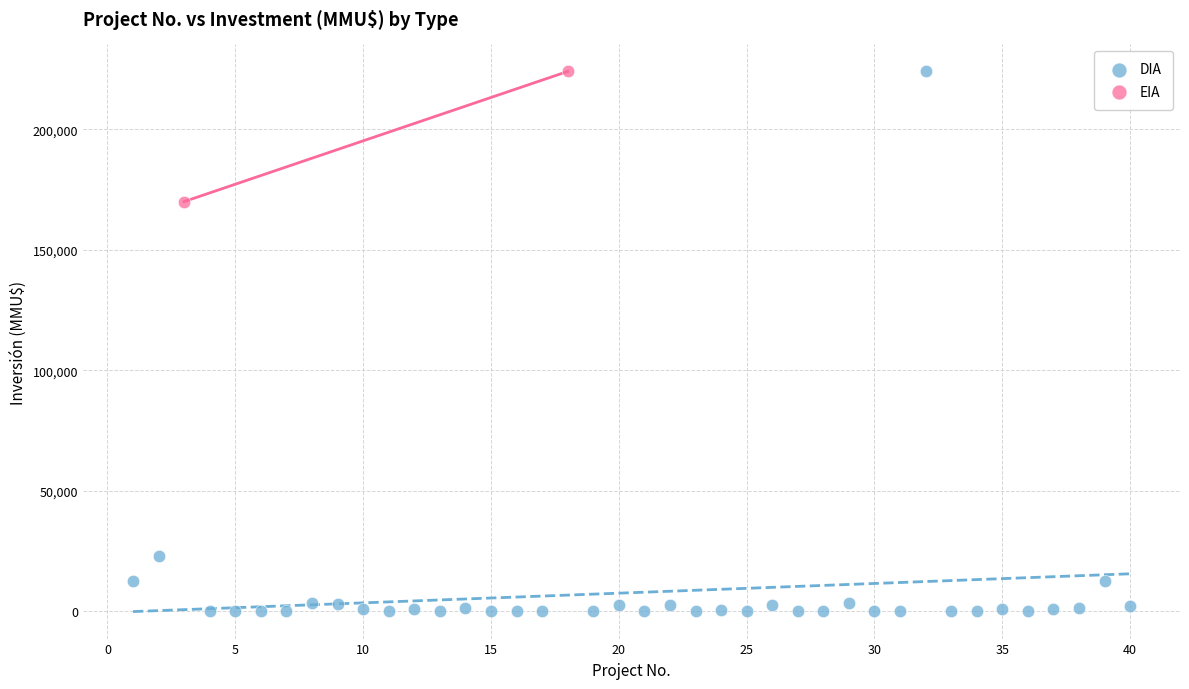

What are all the series names shown in the legend?

DIA, EIA